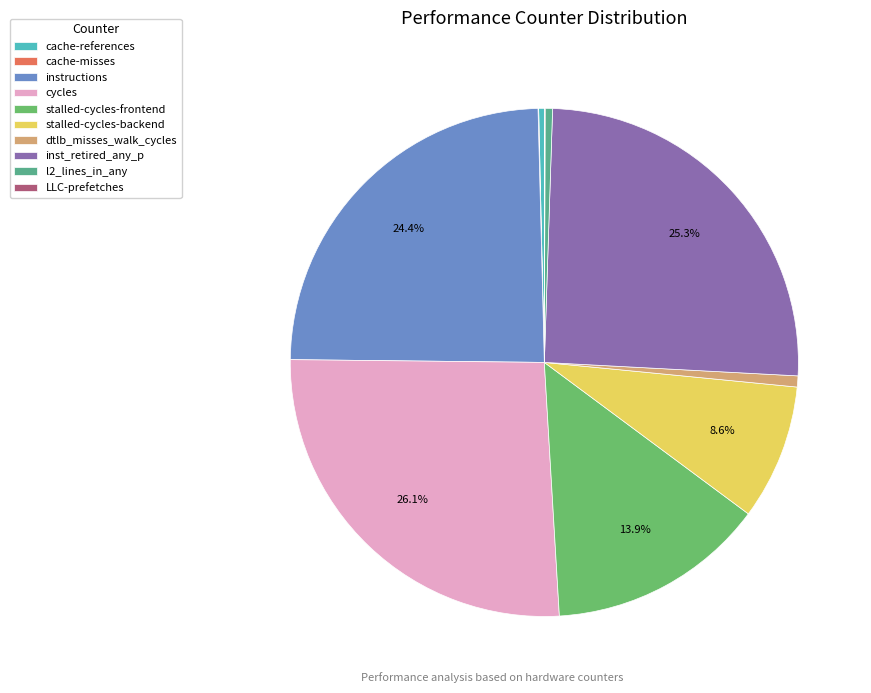

What percentage is NOT represented by inst_retired_any_p?

74.7%